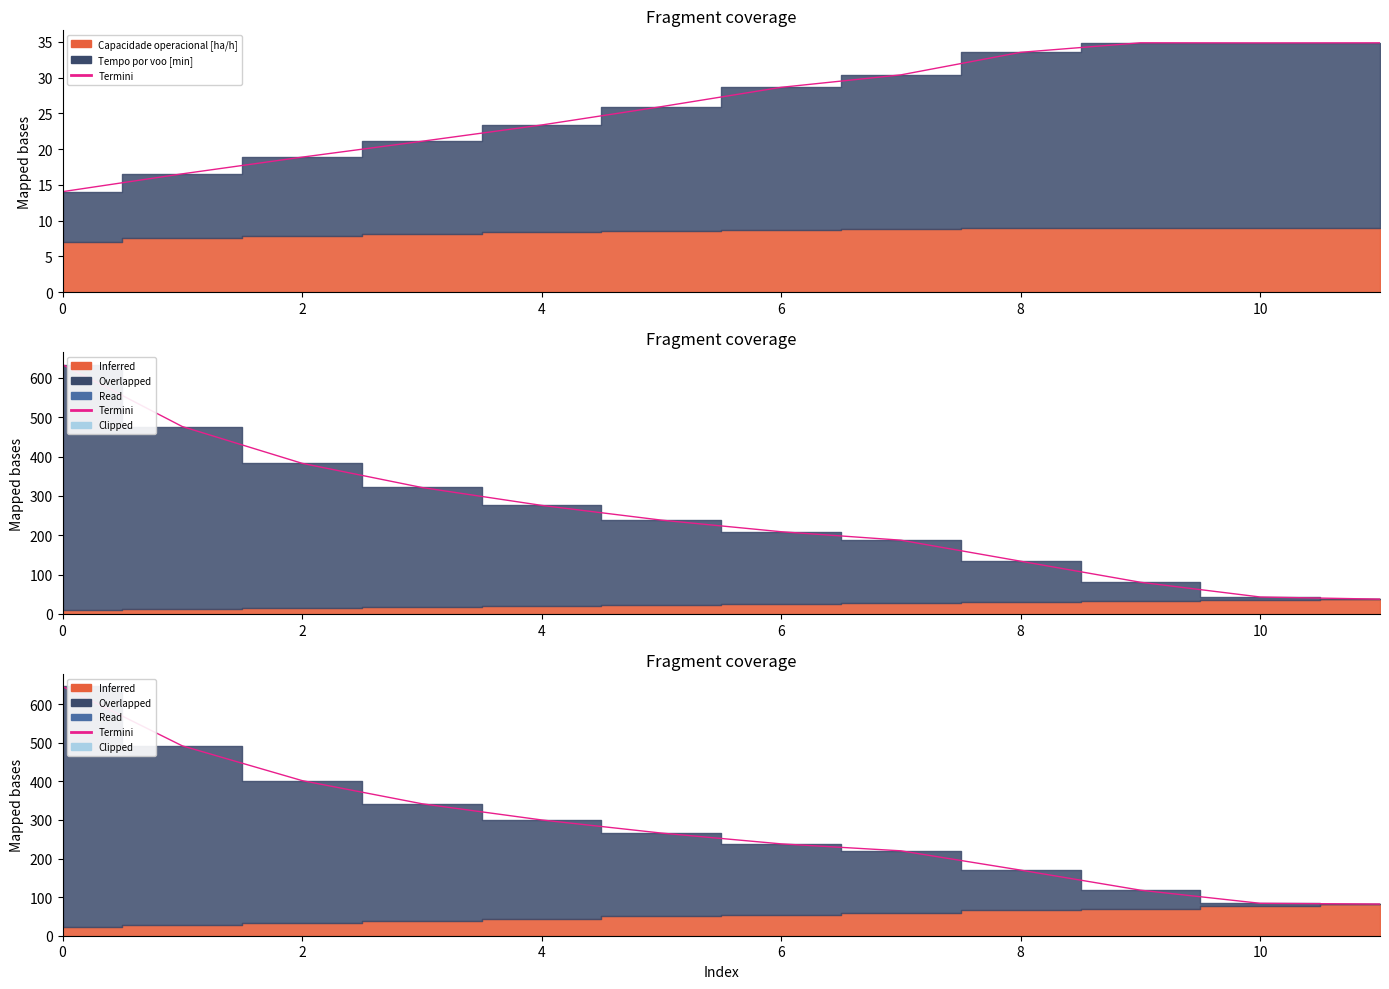

Is it true that the value at 10 is 84?

True